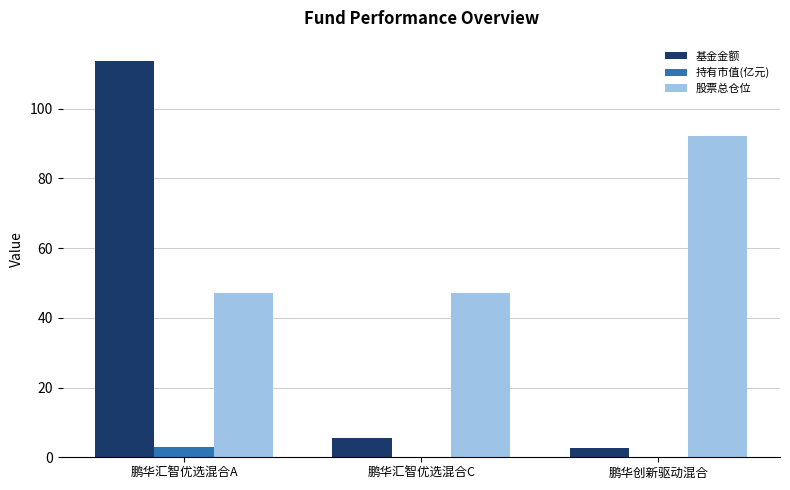

What is the sum of the 基金金额 values at 鹏华创新驱动混合 and 鹏华汇智优选混合C?

8.1